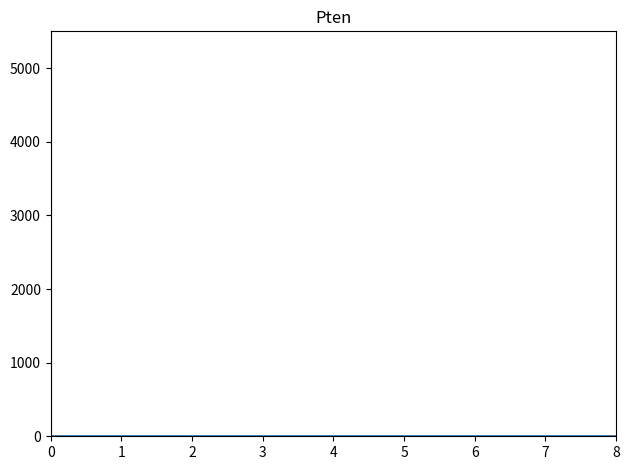

Reading left to right, list every bar in this chart as the range it spans on the x-axis followed by its height. Neither the bar edges nor the heights are printed on the chart, so give them approximately, as read against the axes.

0.0 to 0.9: under 100
0.9 to 1.8: under 100
1.8 to 2.7: under 100
2.7 to 3.6: under 100
3.6 to 4.4: under 100
4.4 to 5.3: under 100
5.3 to 6.2: under 100
6.2 to 7.1: under 100
7.1 to 8.0: under 100